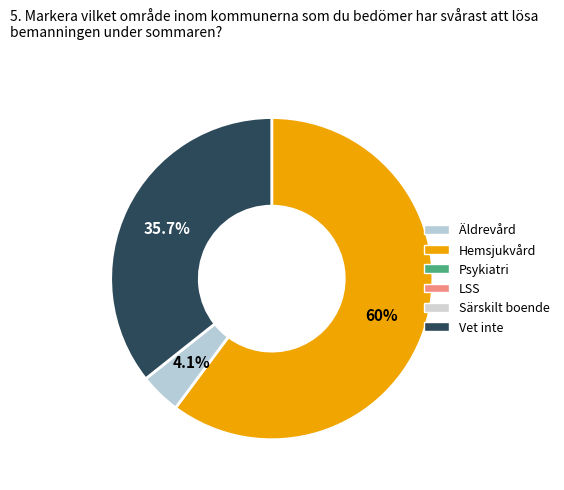

To the nearest percent, what is the average slice percentage?

33%